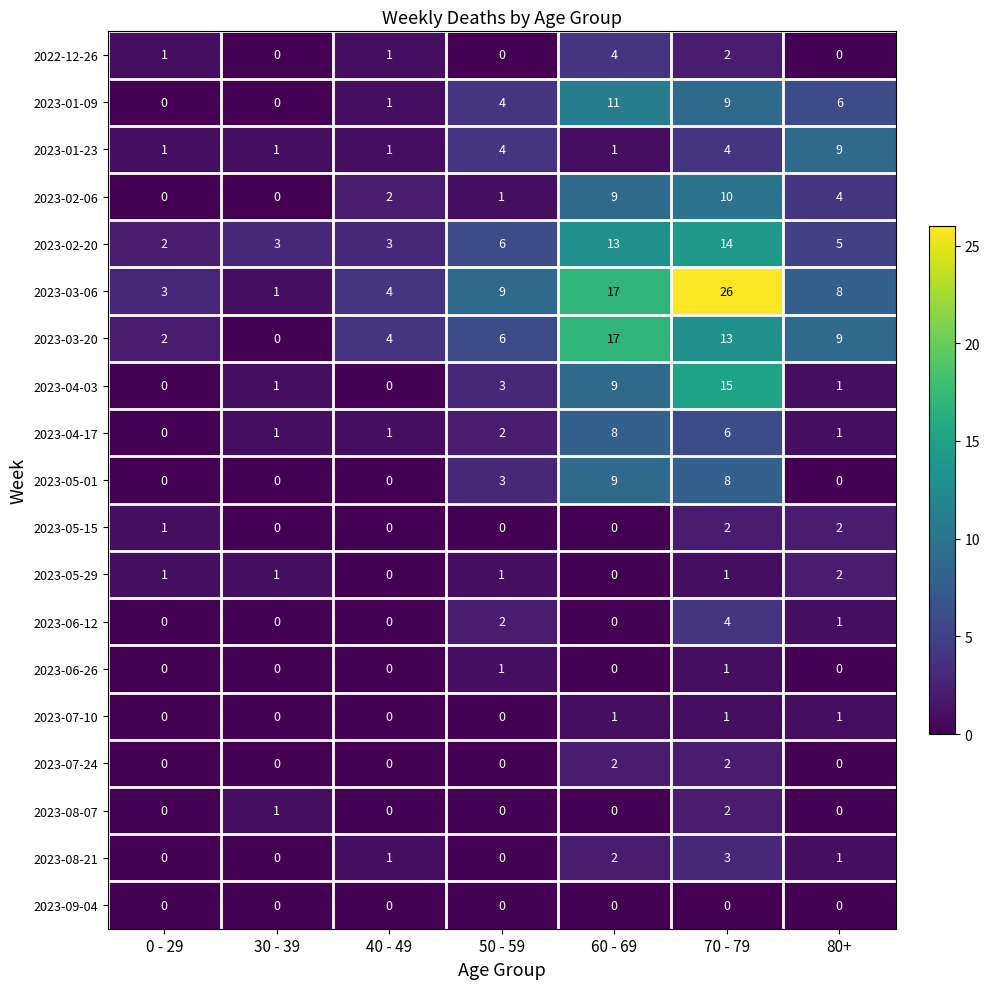

Between 70 - 79 and 80+, which series saw the biggest shift?

2023-03-06